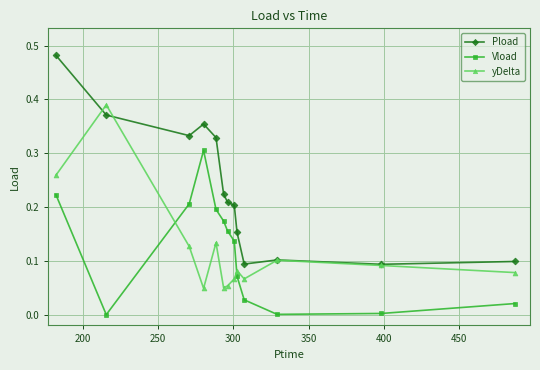

Which series has the largest range (max minus min)?

Pload